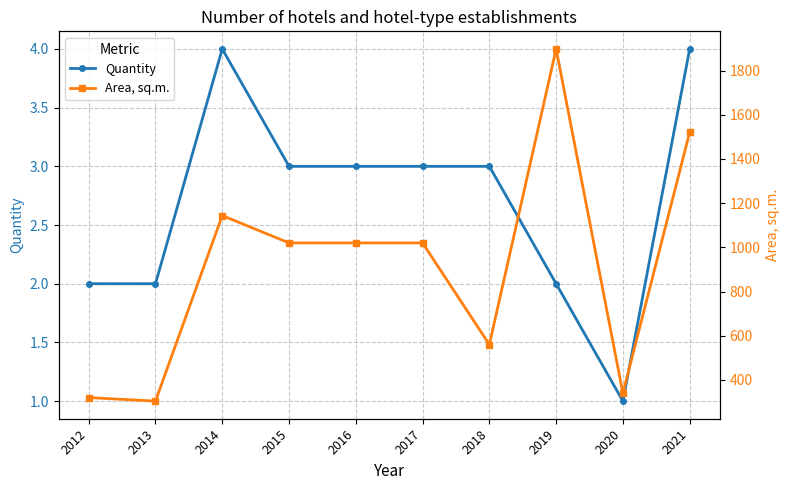

What is the difference between the Quantity values at 2017 and 2021?

1